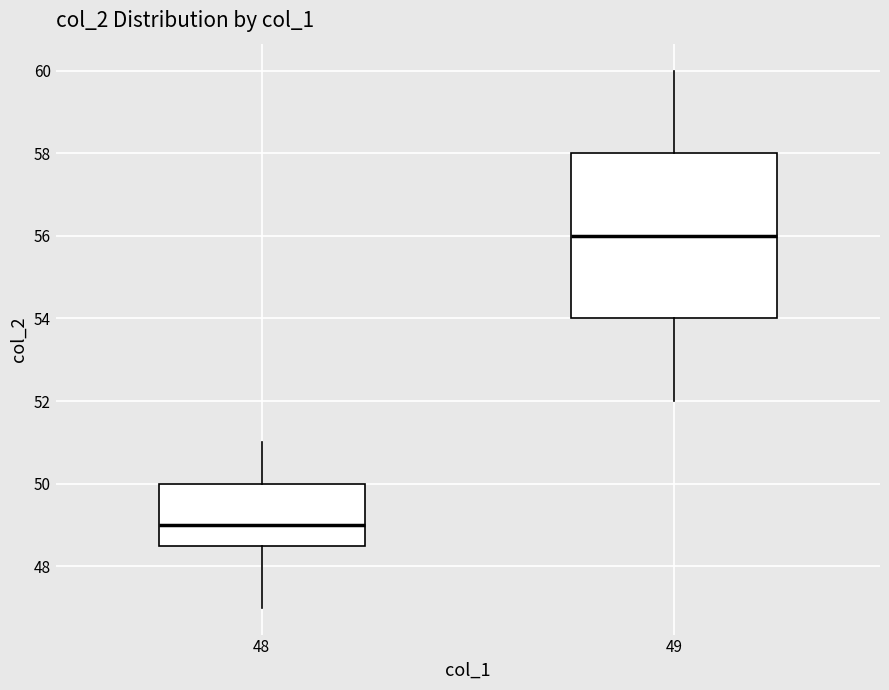

Reading left to right, transcribe this box plot: for each box, give where its median line is, the range the box spans, and where its two whiskers end, as read against the y-axis. The values are not printed on the chart, so give them approximately, as read against the axis.

48: median 49.0, box 48.6 to 50.0, whiskers 47.0 to 51.0
49: median 56.0, box 54.0 to 58.0, whiskers 52.0 to 60.0